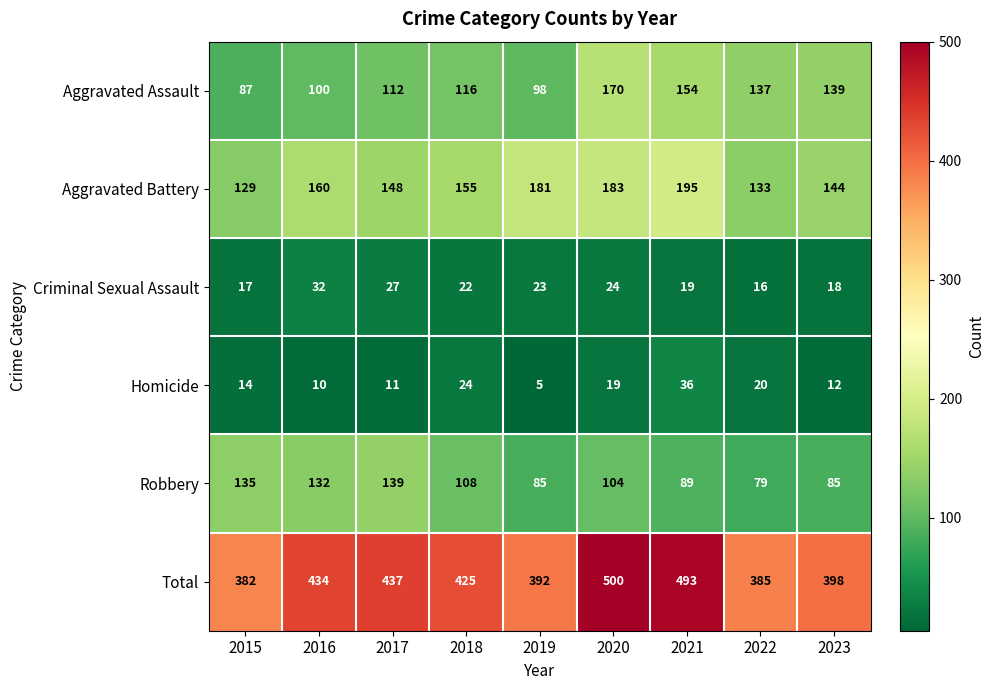

What is the spread (max minus min) of values at 2017?

426